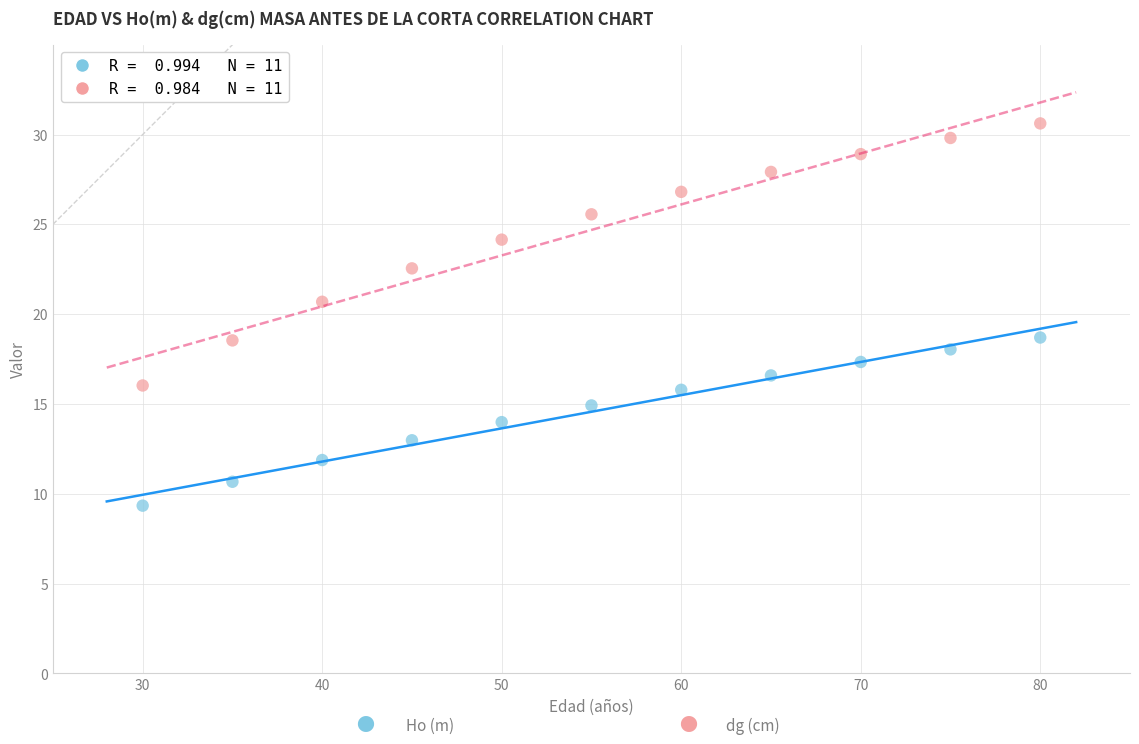

Across all data points, what is the range of X values (max minus min)?

50.0